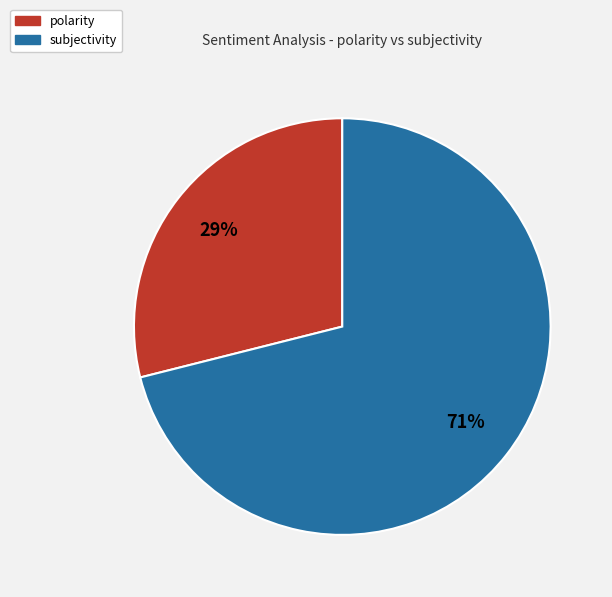

To the nearest percent, what is the combined percentage of subjectivity and polarity?

100%